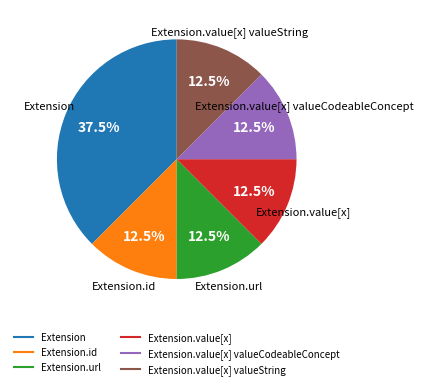

Is there any slice that represents more than half of the pie?

No